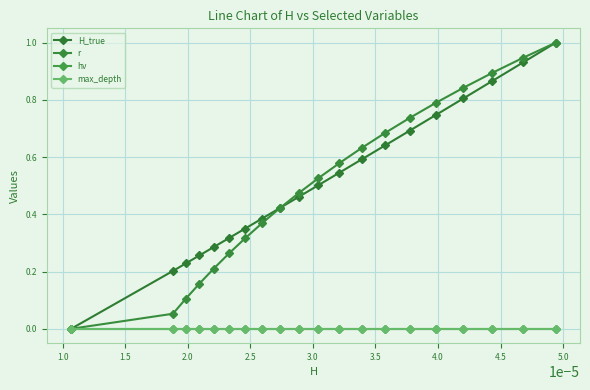

True or false: H_true and max_depth intersect in this chart.

False